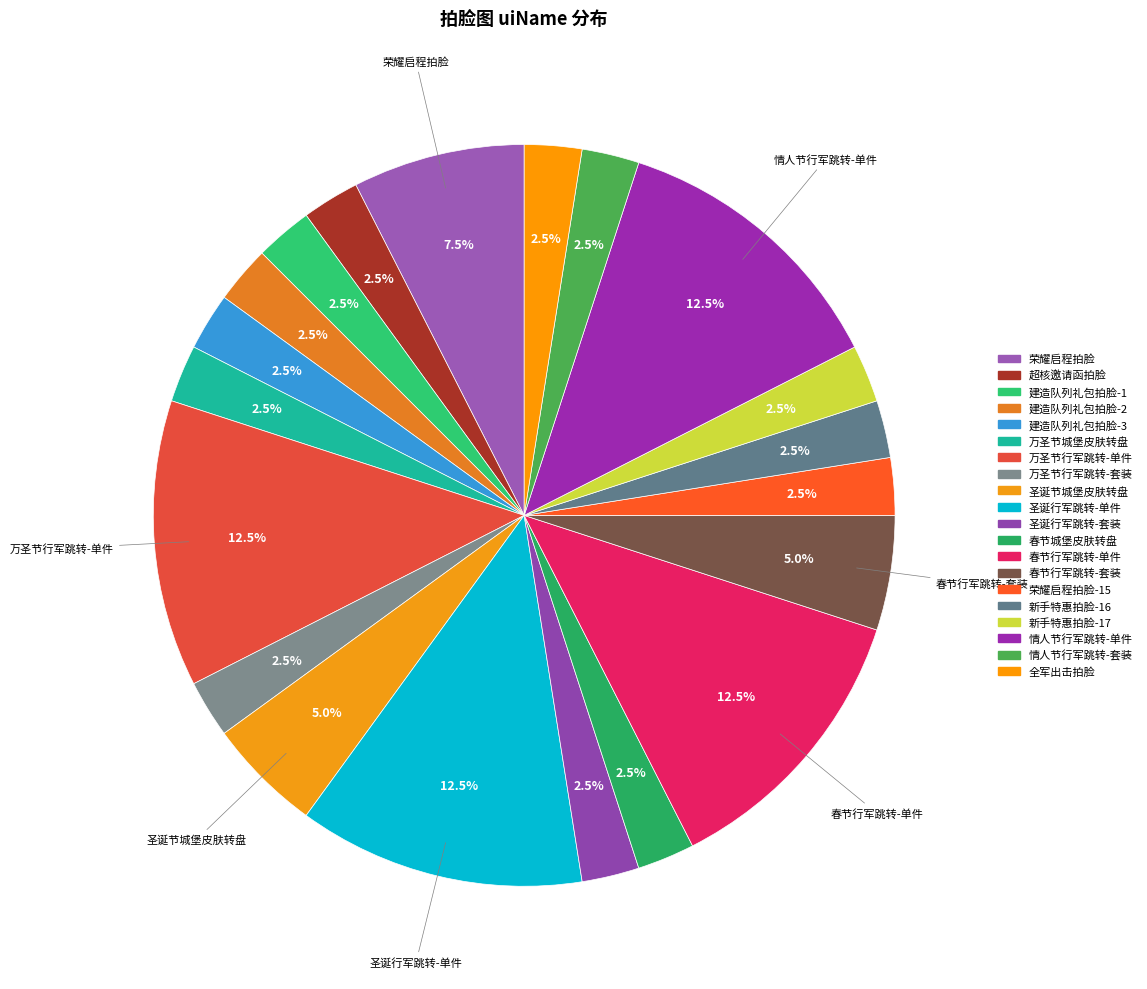

Between 全军出击拍脸 and 春节行军跳转-套装, which is larger?

春节行军跳转-套装